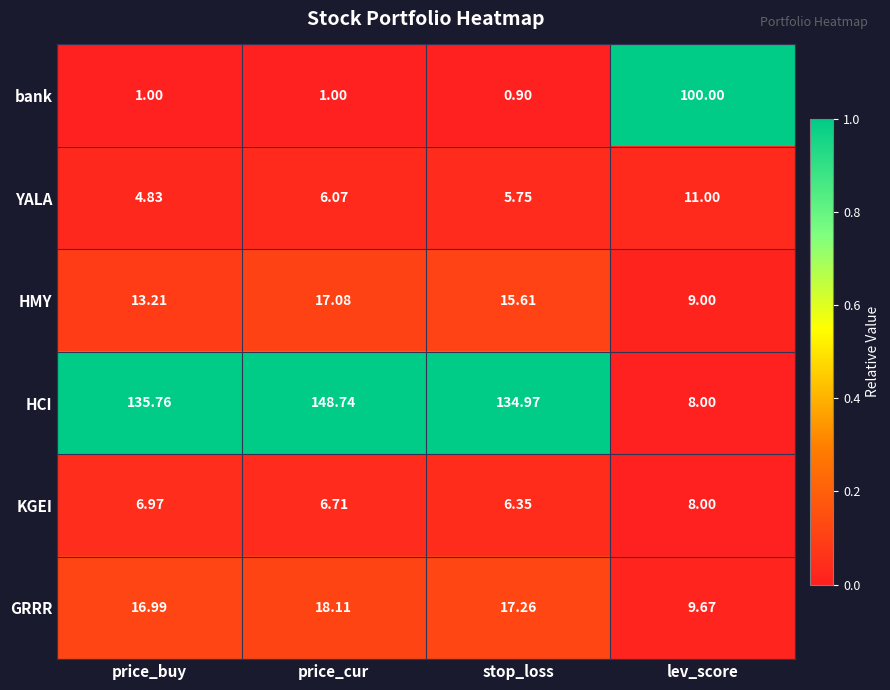

Between price_cur and lev_score, which series saw the biggest shift?

HCI